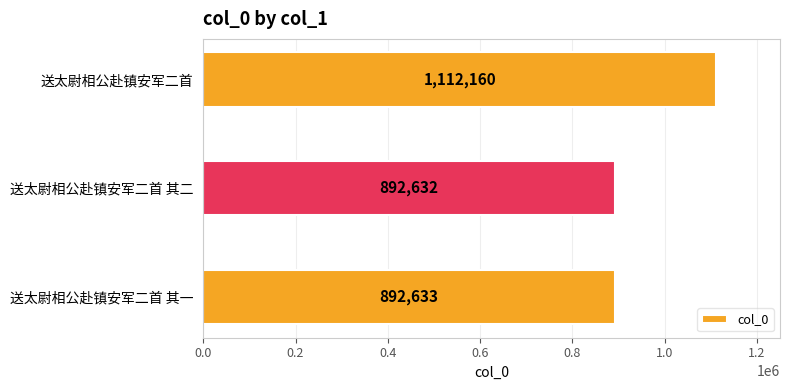

Are the bars horizontal?

Yes